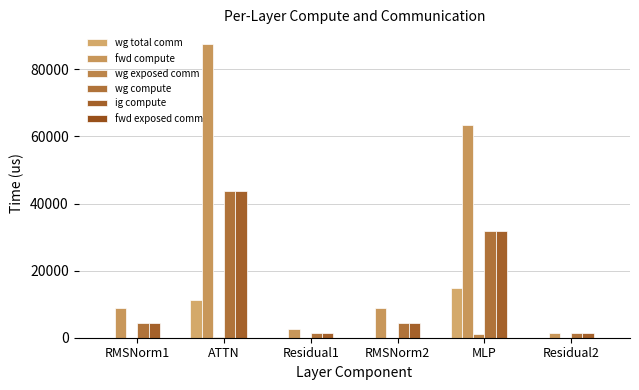

Which series has the widest spread of values?

fwd compute